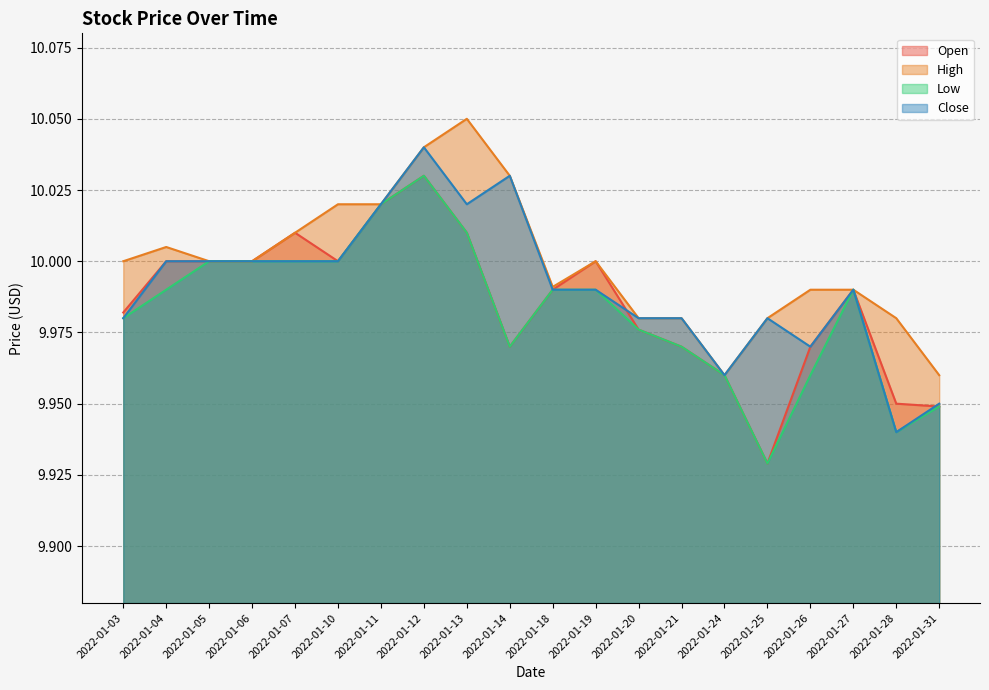

What is the difference between the second highest and minimum values in the Close series?

0.1